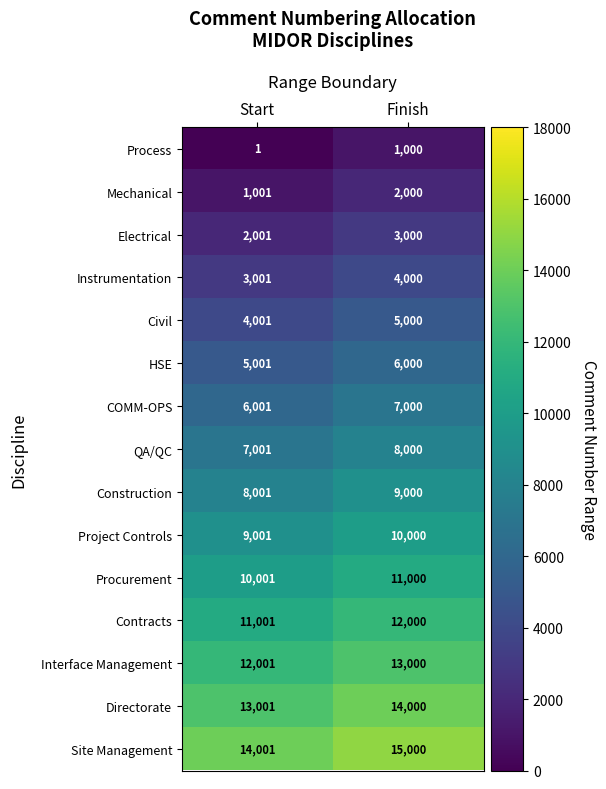

Is it true that Civil equals 4001 at Start?

True